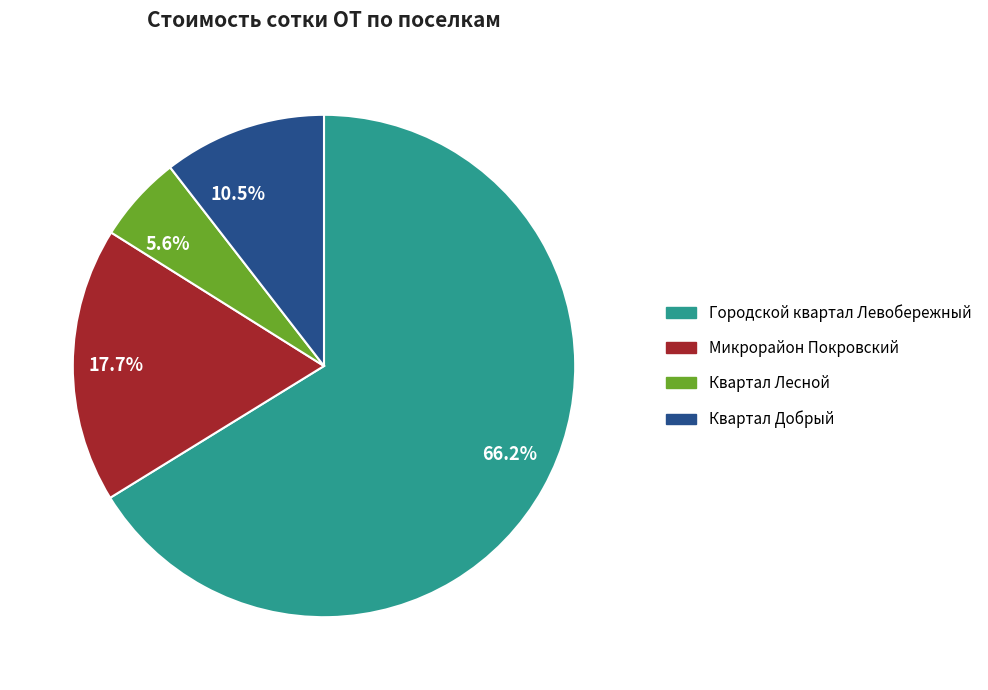

Is there a majority slice in this chart?

Yes